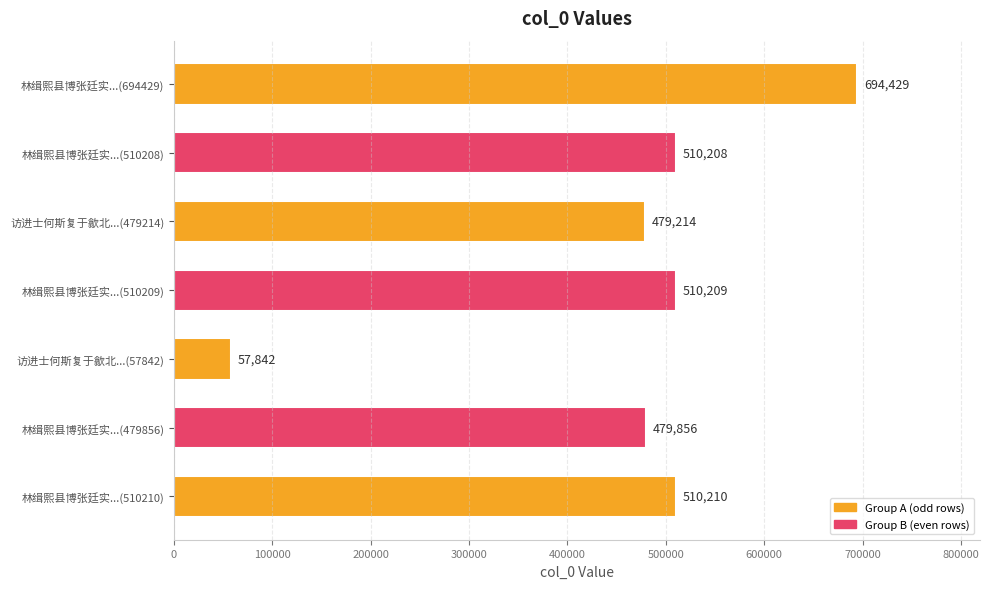

Approximately how many times larger is the value at 林缉熙县博张廷实...(479856) compared to 访进士何斯复于歙北...(479214)?

1.0